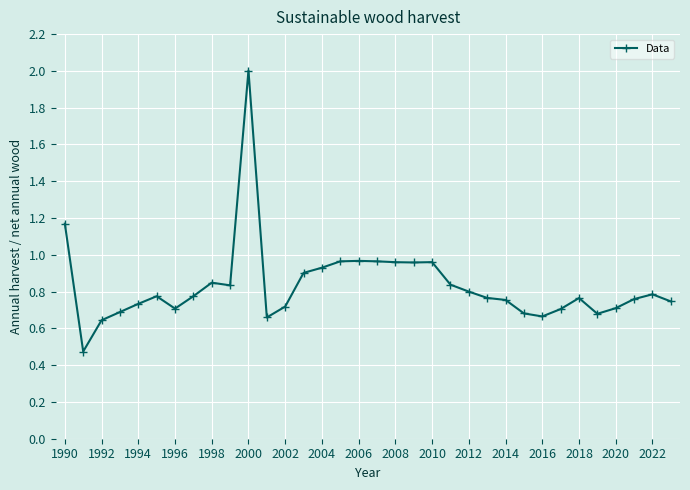

True or false: there are more than 0 points higher than both neighbors.

True